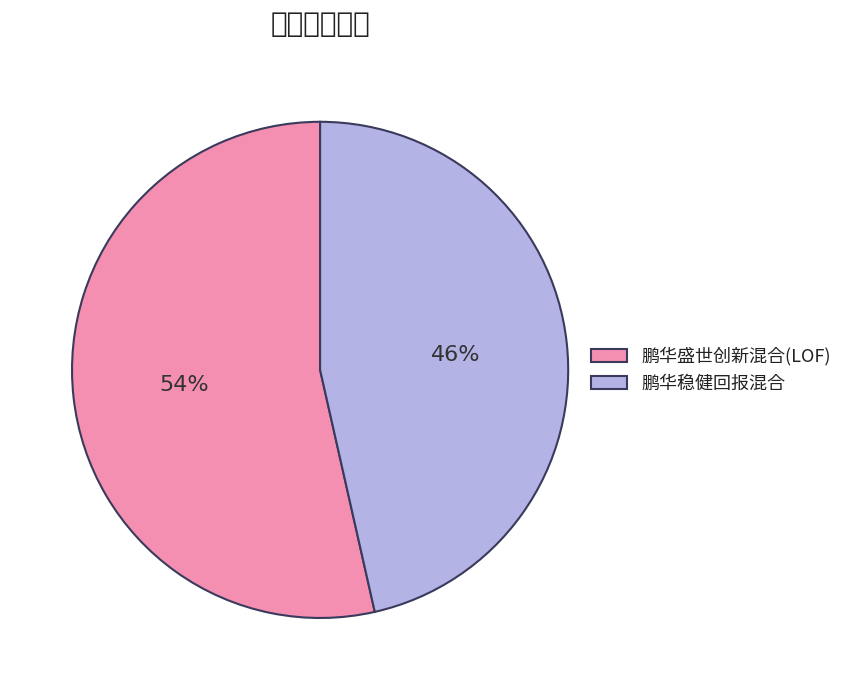

To the nearest percent, what is the combined percentage of 鹏华稳健回报混合 and 鹏华盛世创新混合(LOF)?

100%